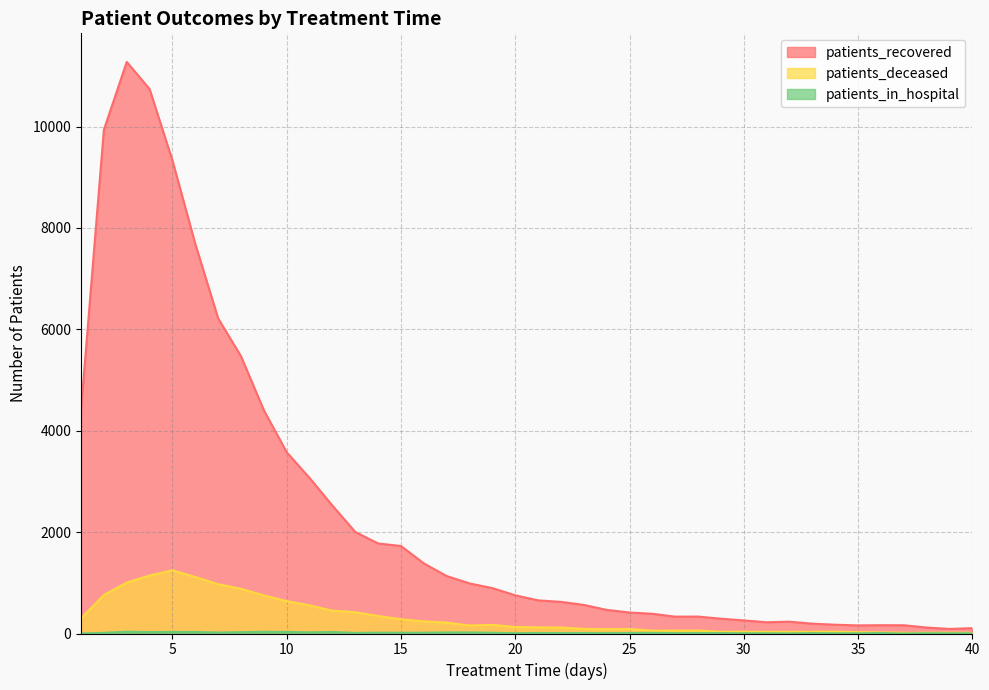

List the labels in order of patients_deceased value, smallest first.

40, 37, 38, 39, 36, 35, 31, 32, 29, 33, 30, 34, 26, 27, 28, 24, 25, 23, 22, 21, 20, 18, 19, 17, 16, 15, 1, 14, 13, 12, 11, 10, 9, 2, 8, 7, 3, 6, 4, 5